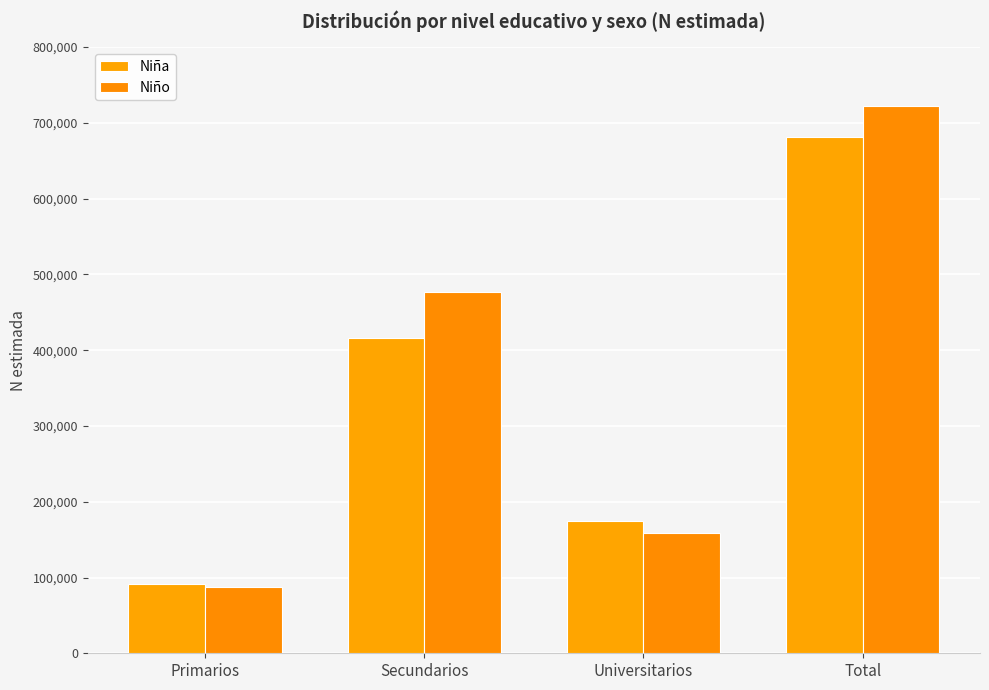

True or false: Niña has a value of 949014 at Total.

False